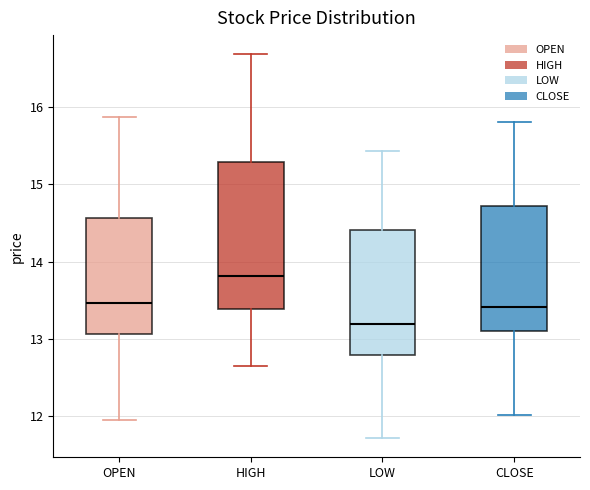

Where is the lower edge of the box for HIGH on the y-axis? The values are not printed on the chart, so give them approximately, as read against the axis.

13.4